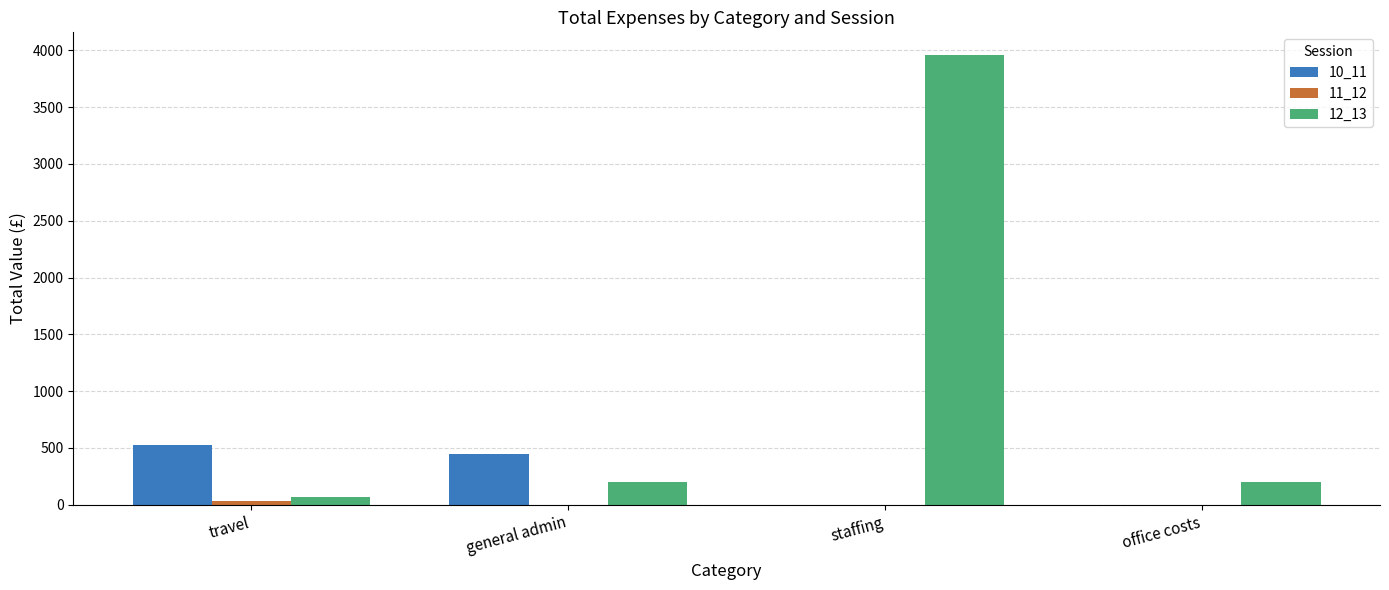

At which category is the sum across all series the highest?

staffing